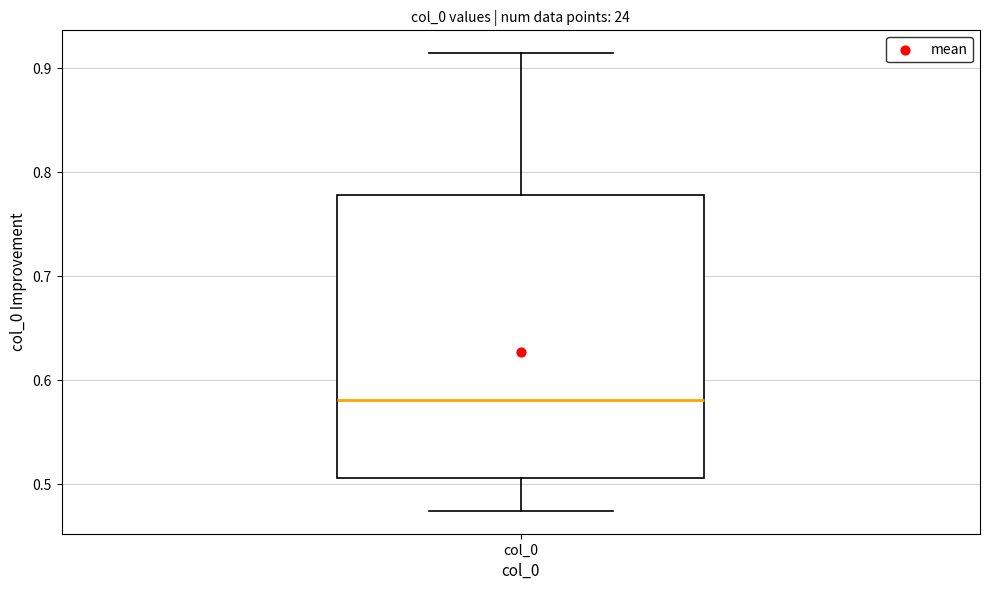

Transcribe this box plot: give where the median line is, the range the box spans, and where the two whiskers end, as read against the y-axis. The values are not printed on the chart, so give them approximately, as read against the axis.

median 0.58, box 0.51 to 0.78, whiskers 0.47 to 0.91